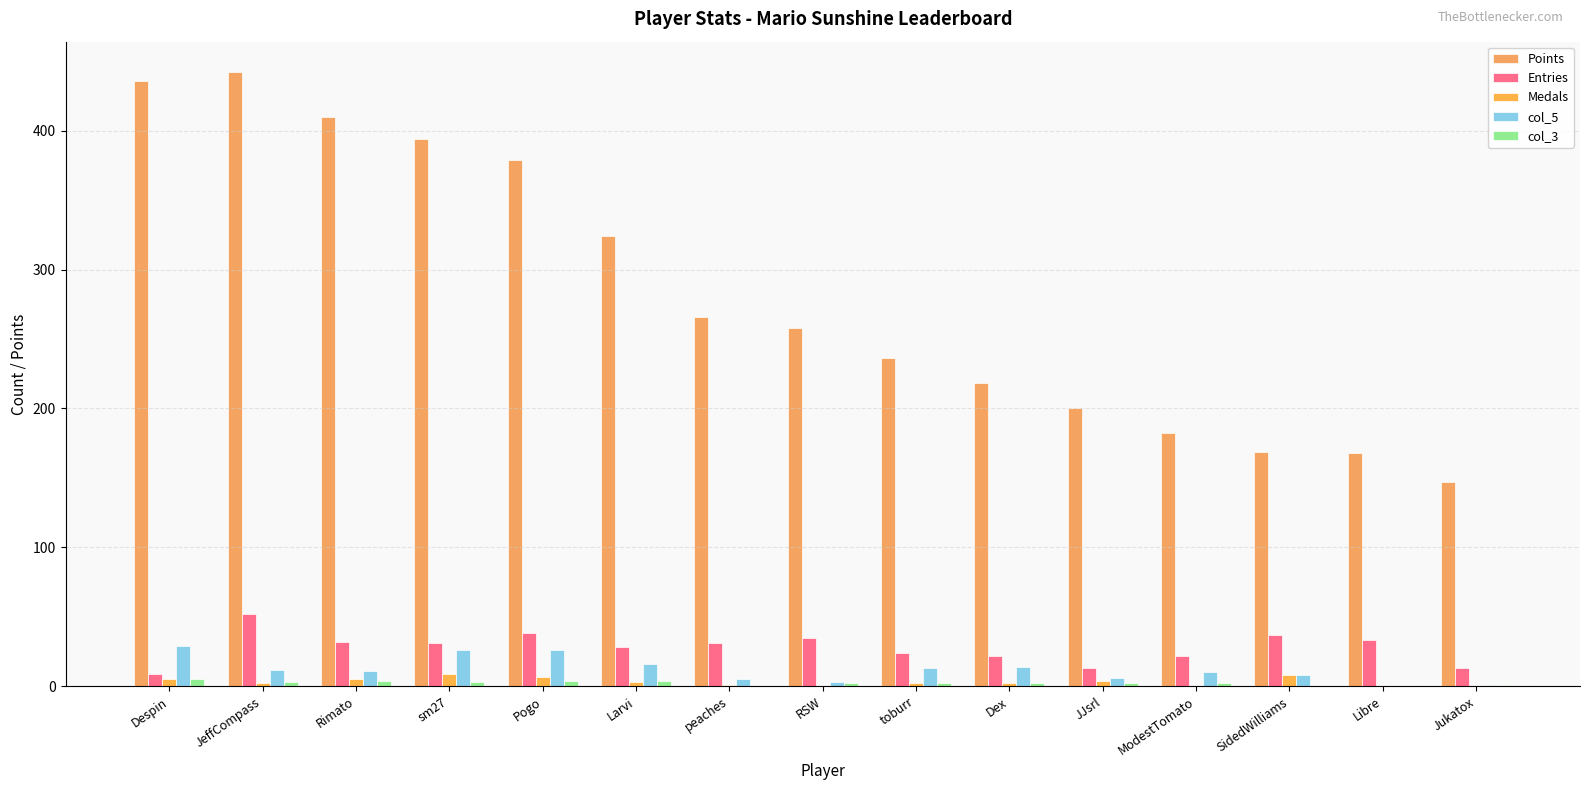

Rank the categories by col_3 value from lowest to highest.

peaches, SidedWilliams, Libre, Jukatox, RSW, toburr, Dex, JJsrl, ModestTomato, JeffCompass, sm27, Rimato, Pogo, Larvi, Despin